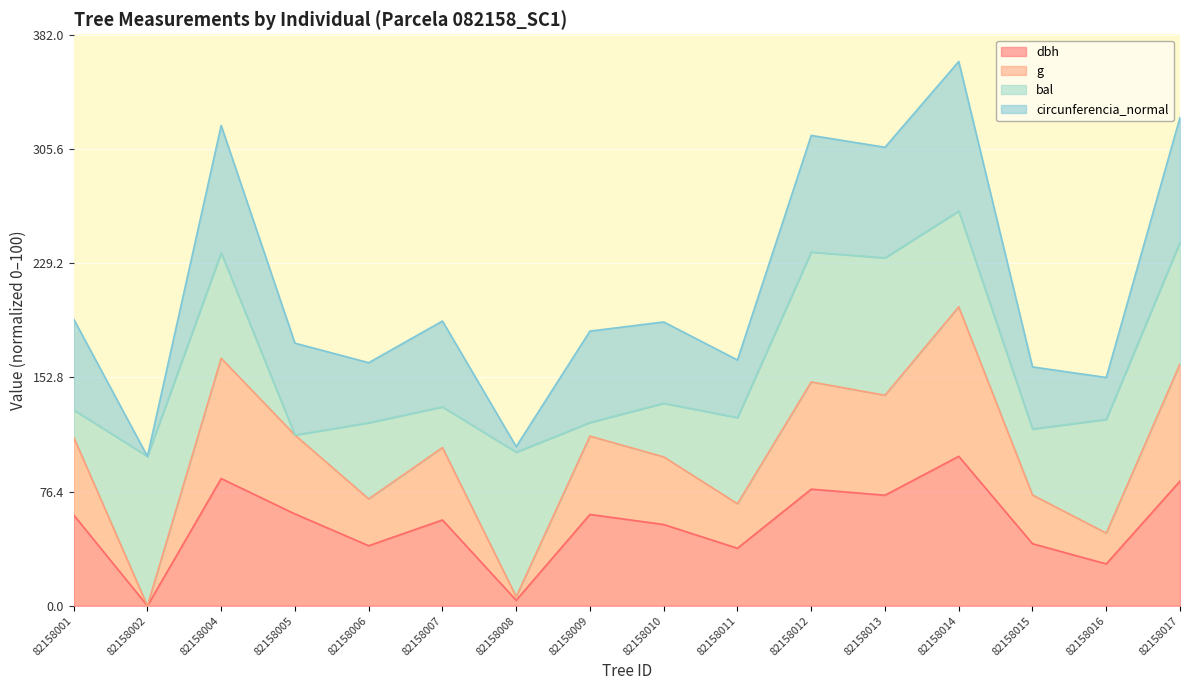

At which category is the sum across all series the highest?

82158014